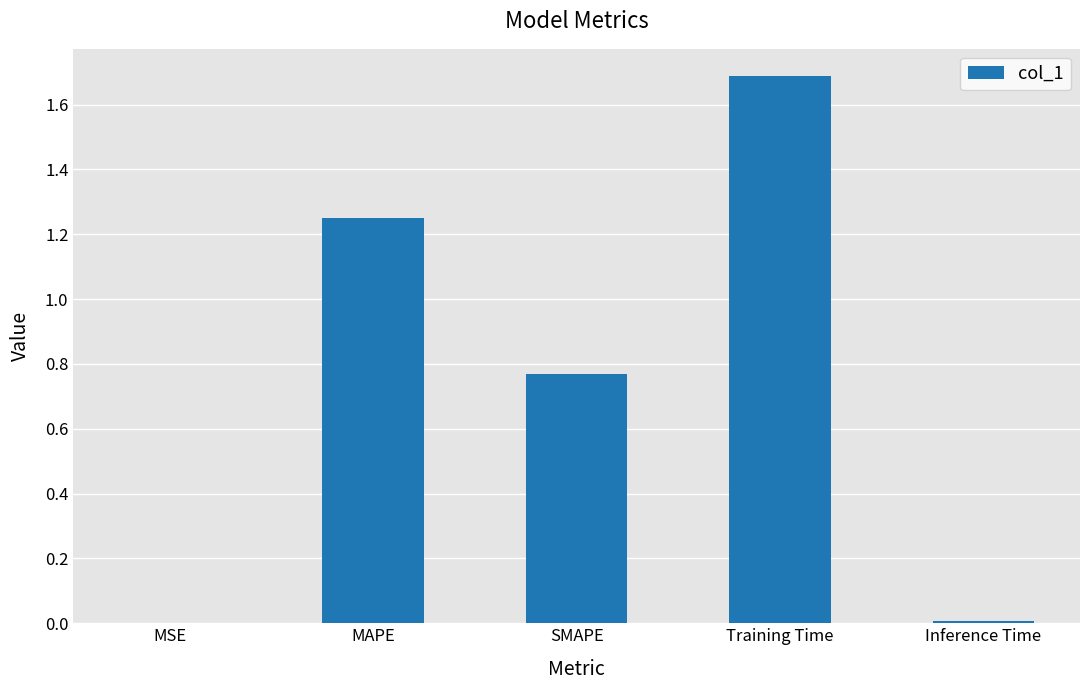

Between MAPE and Inference Time, which is larger?

MAPE